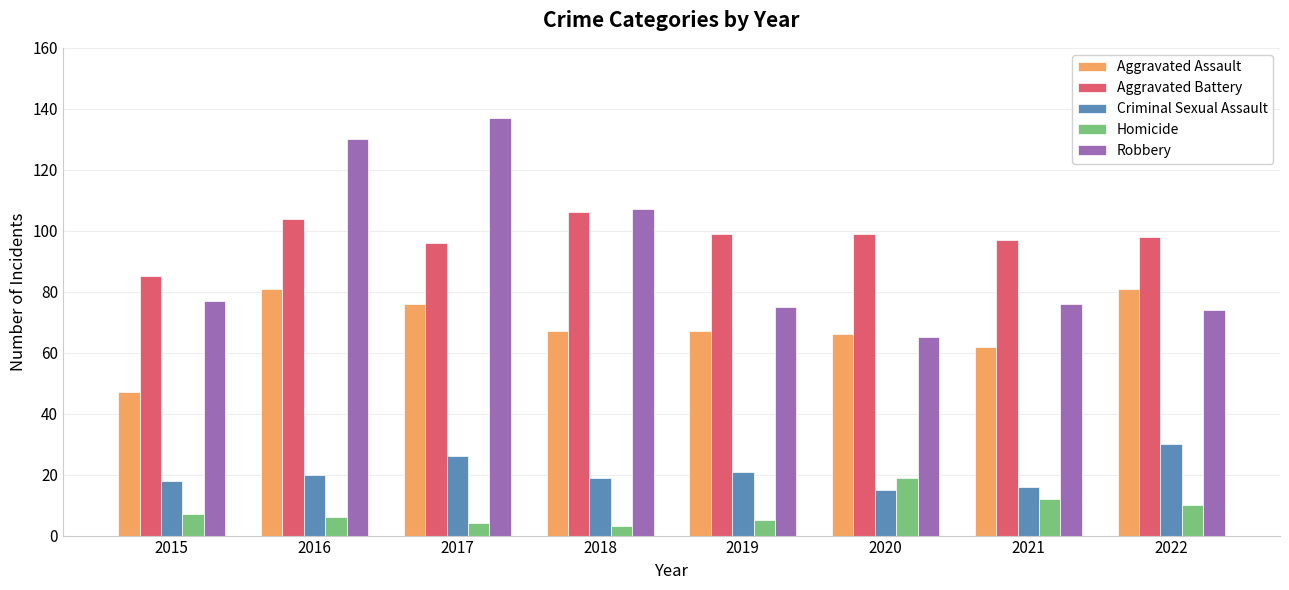

Which series changed the most between 2018 and 2019?

Robbery